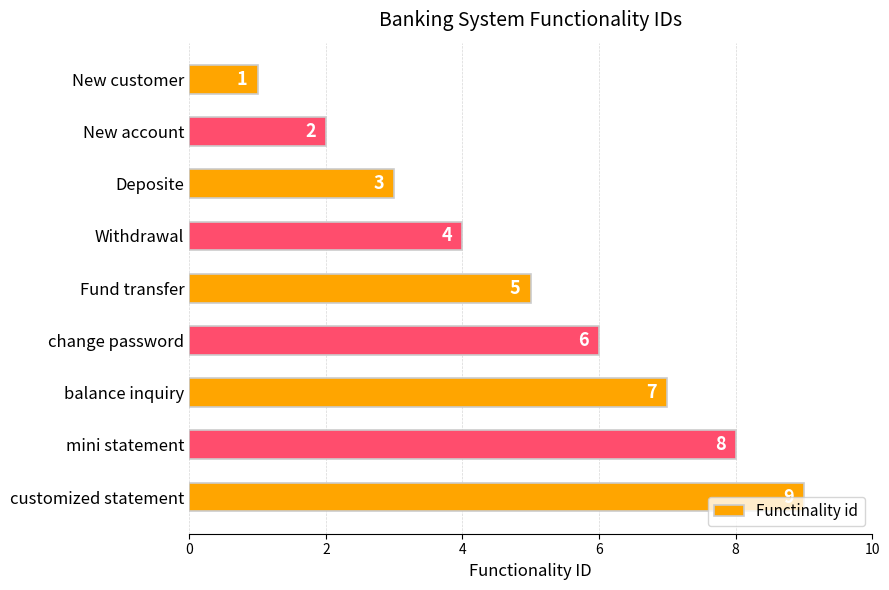

Count the number of categories in the chart.

9